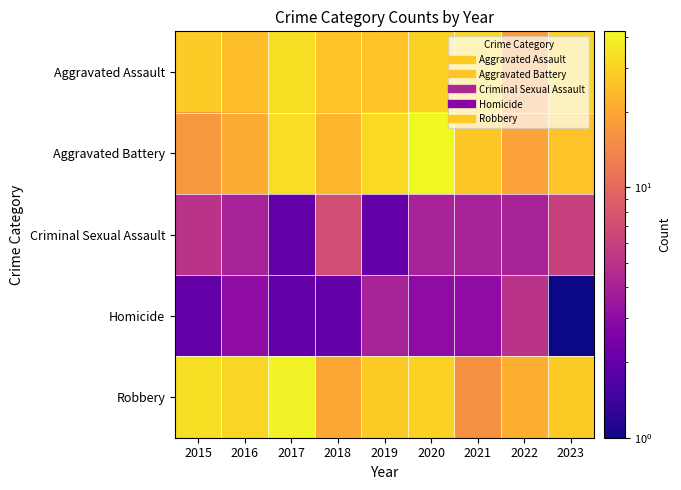

What is the minimum value shown in the chart?

1